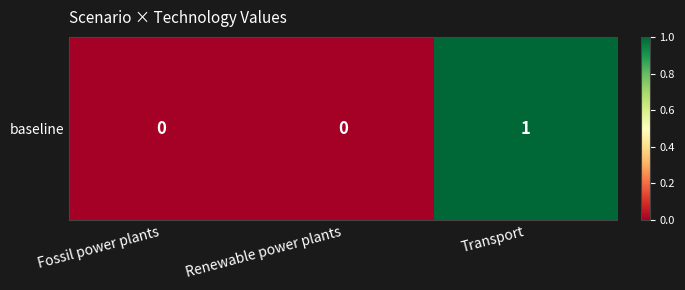

What is the sum of the values at Transport and Fossil power plants?

1